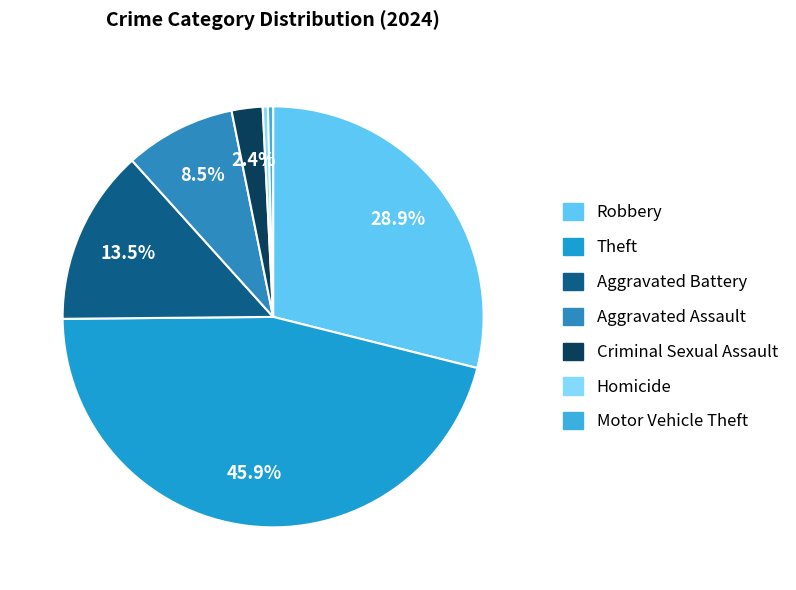

Which has a higher value, Theft or Homicide?

Theft